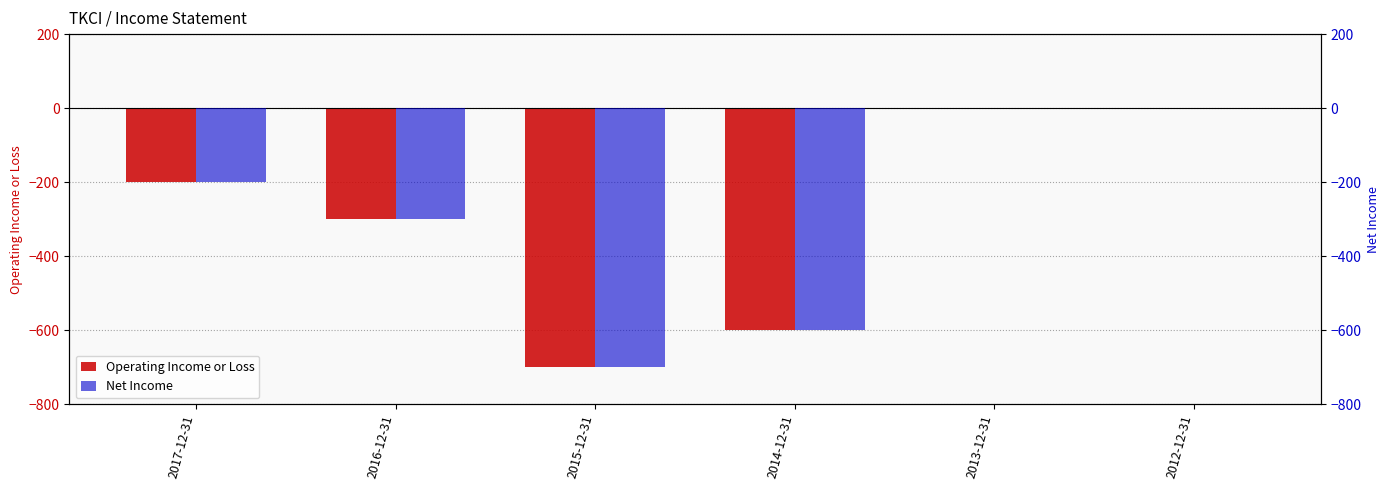

What is the average value of the Net Income series?

-300